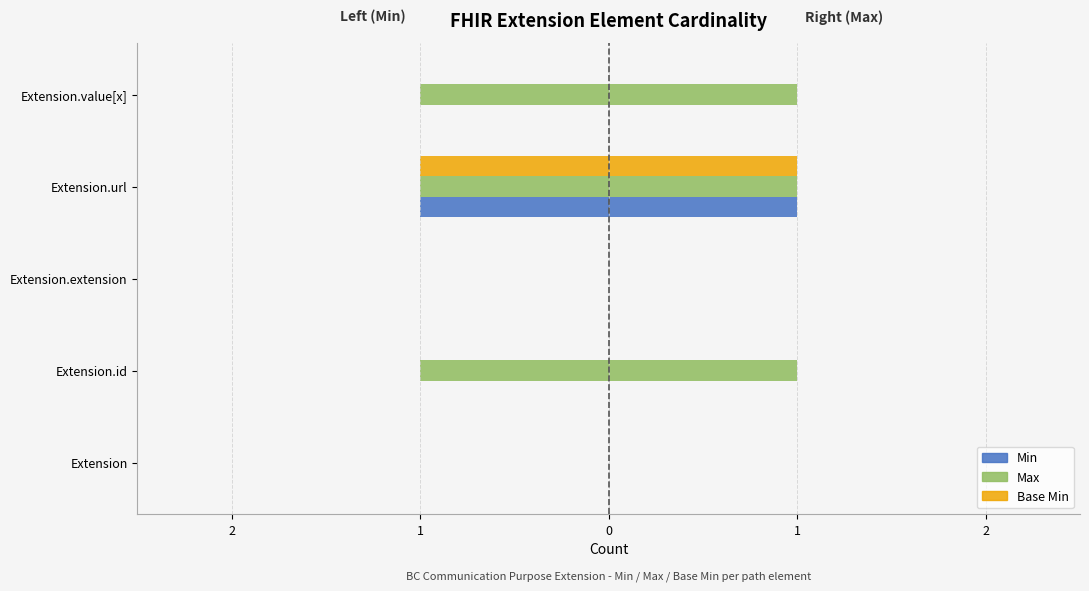

How many groups of bars are there?

5